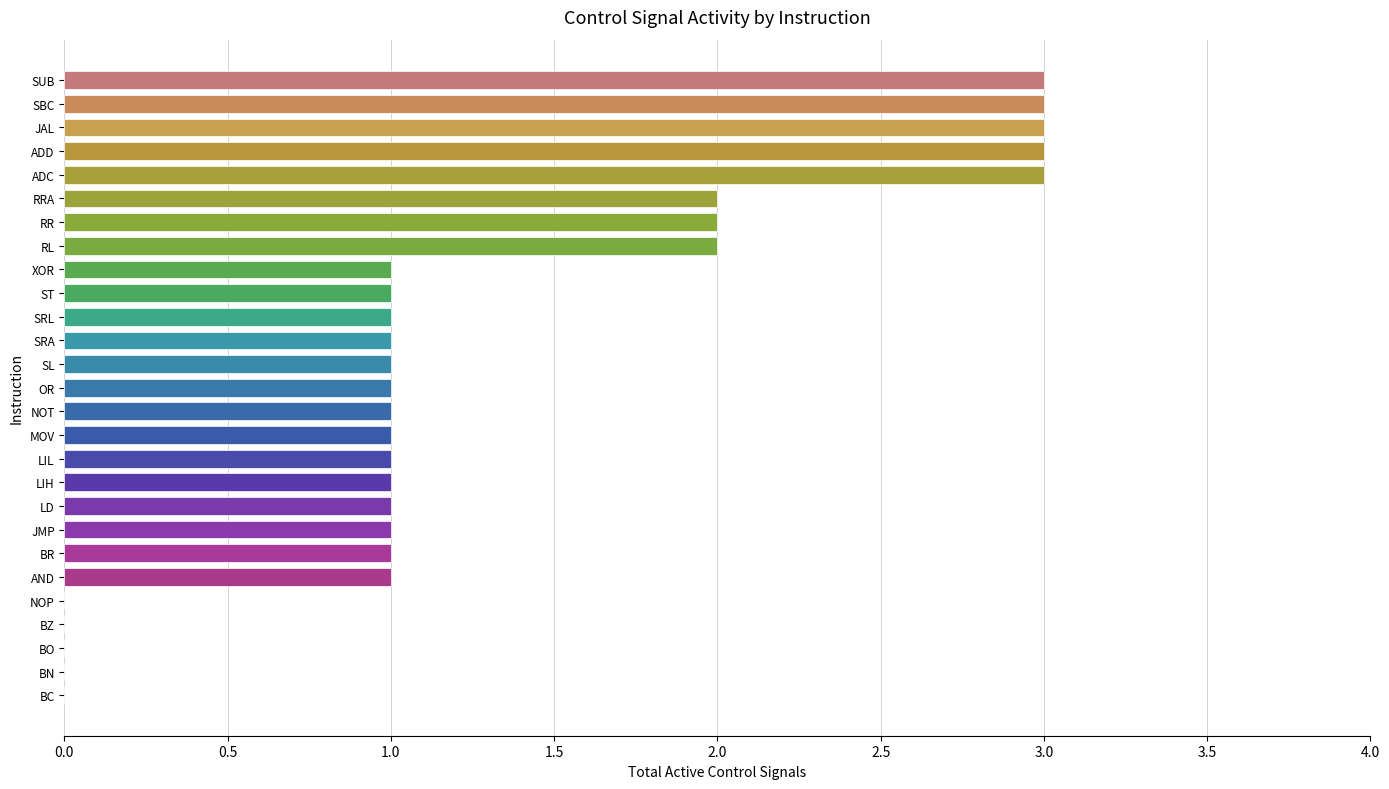

What is the value of the RegWrite bar at the 14th from the left?

1